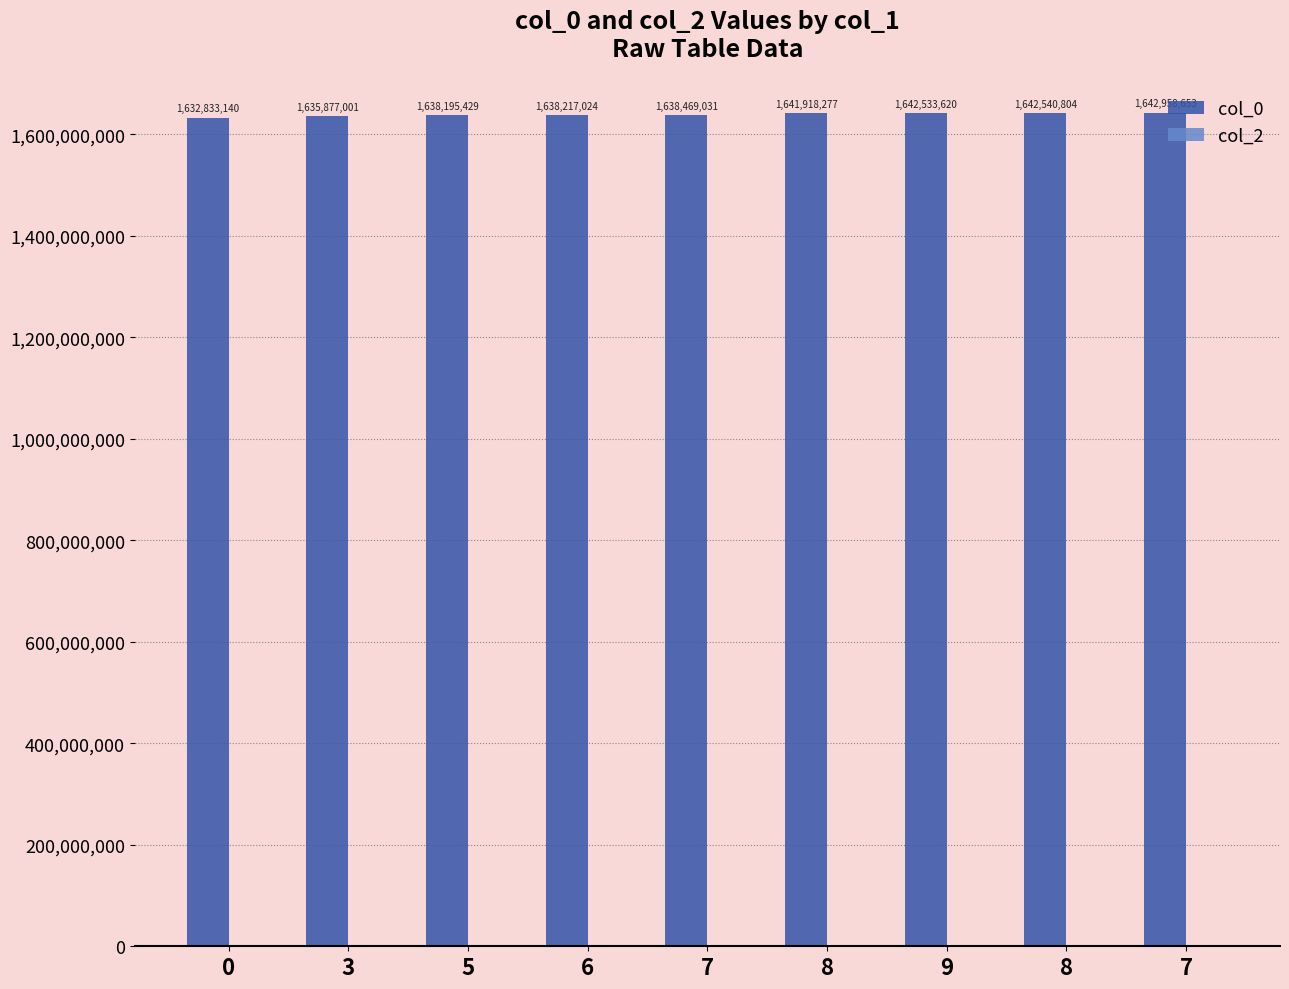

How many data points does each series have?

9